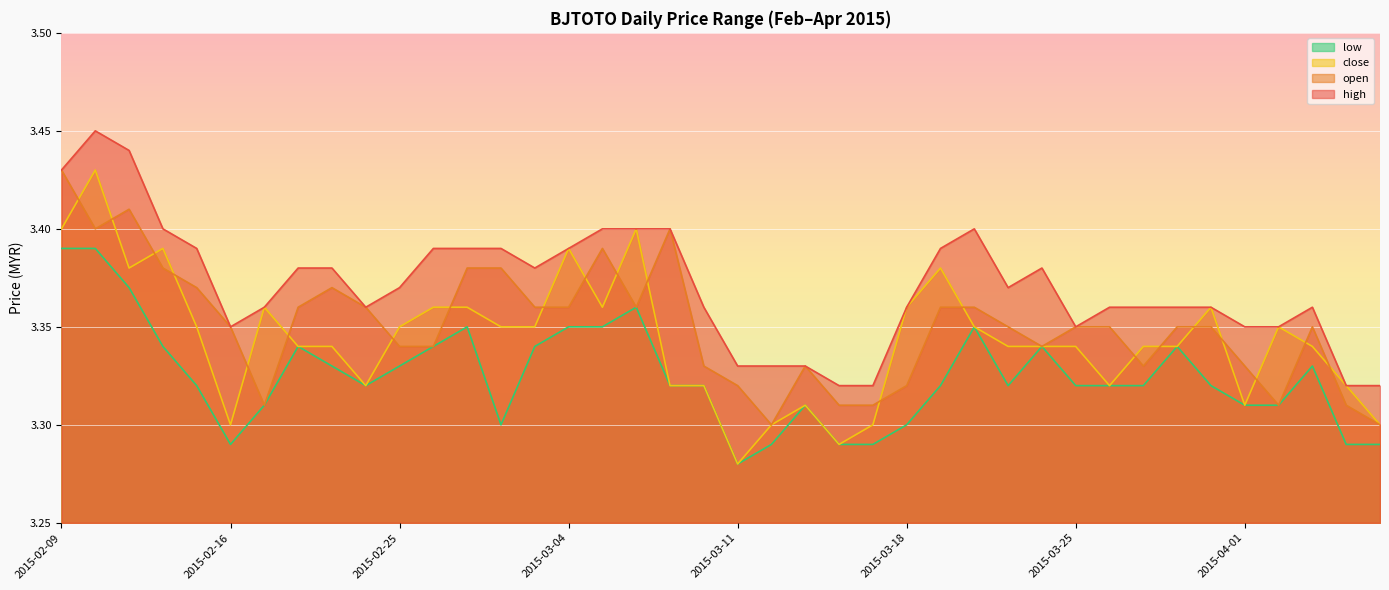

List the series in order of their peak value, highest first.

high, open, close, low